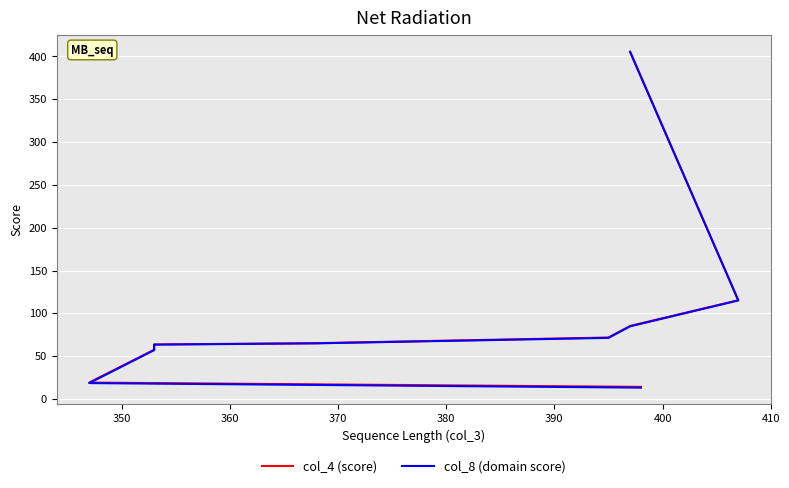

How many distinct data groups are displayed?

2